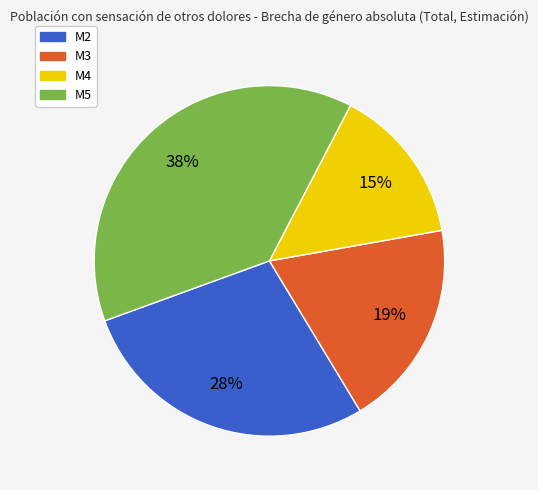

Which has a higher value, M2 or M3?

M2